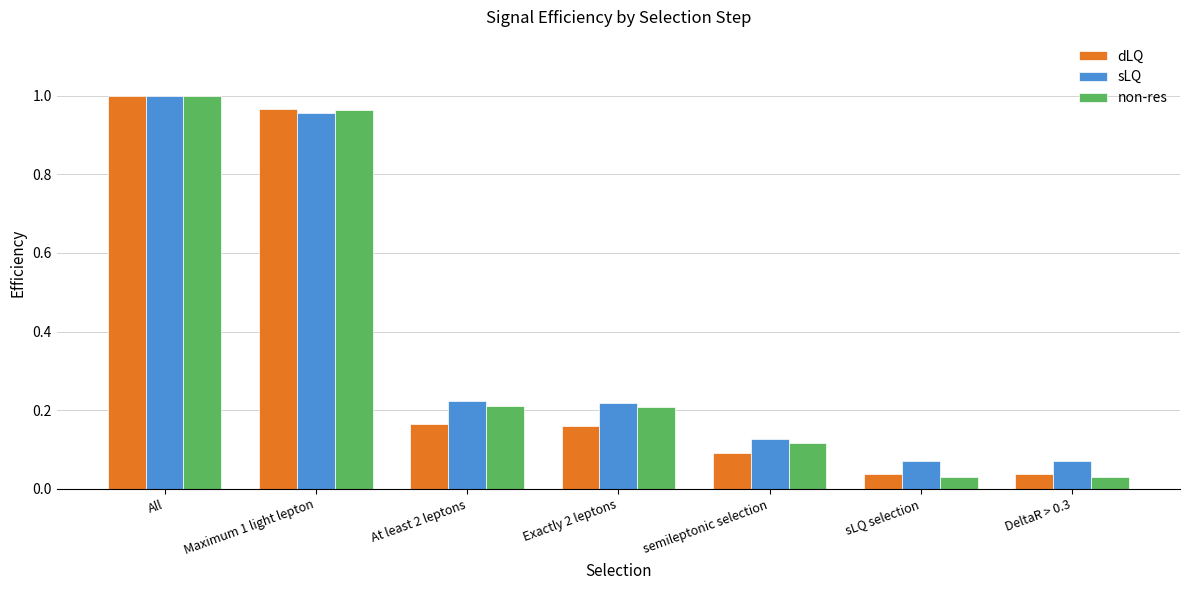

What is the sum of all sLQ values?

2.7